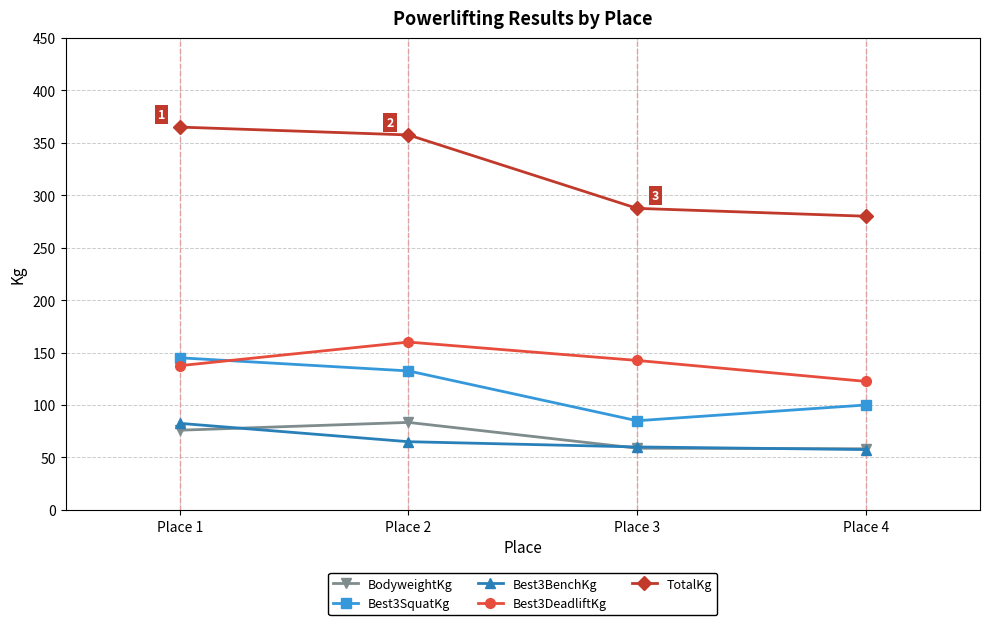

At how many categories does at least one series exceed 312?

2